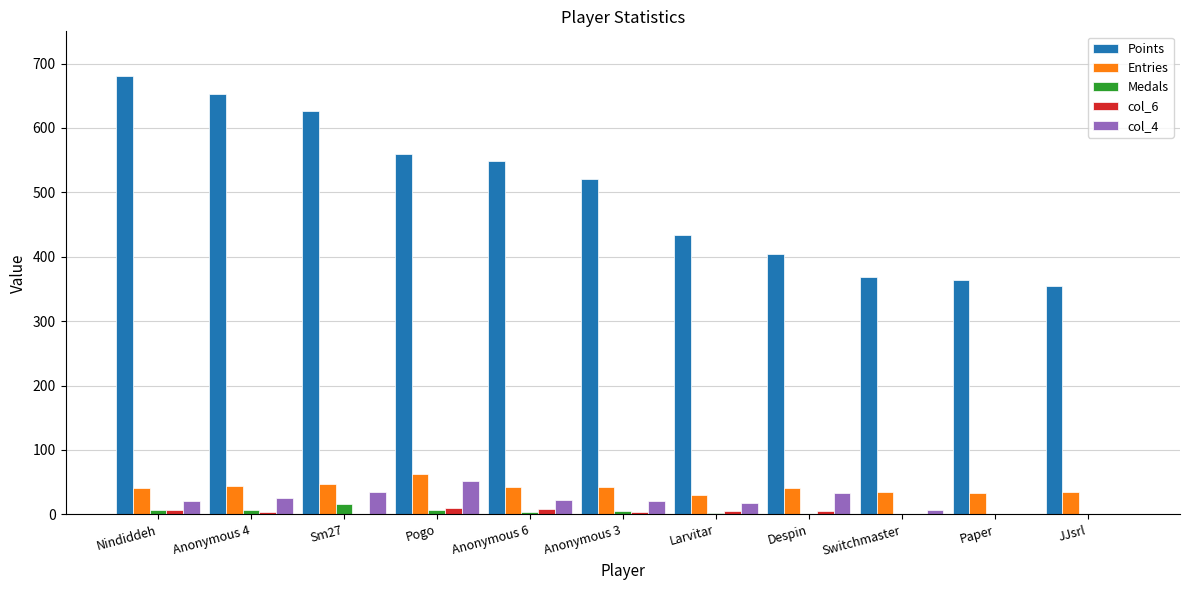

What is the total value across all series at Nindiddeh?

754